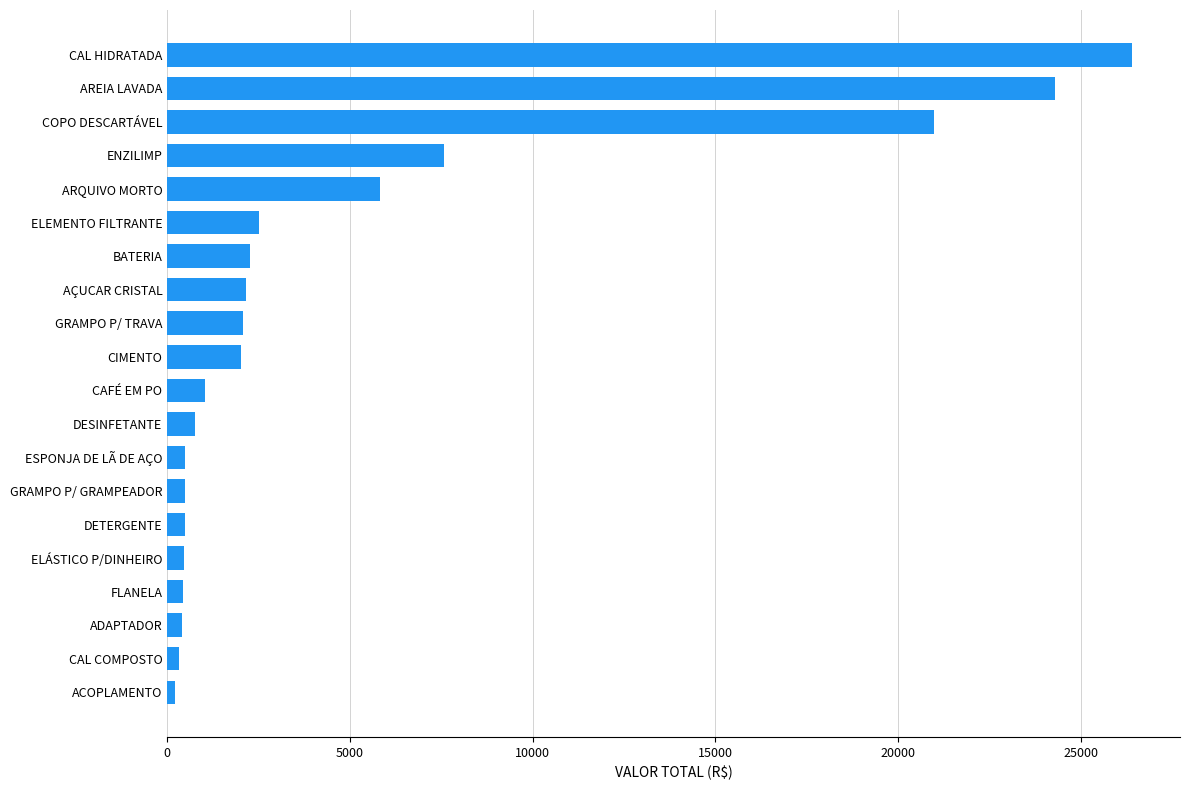

What is the greatest value displayed?

26403.2